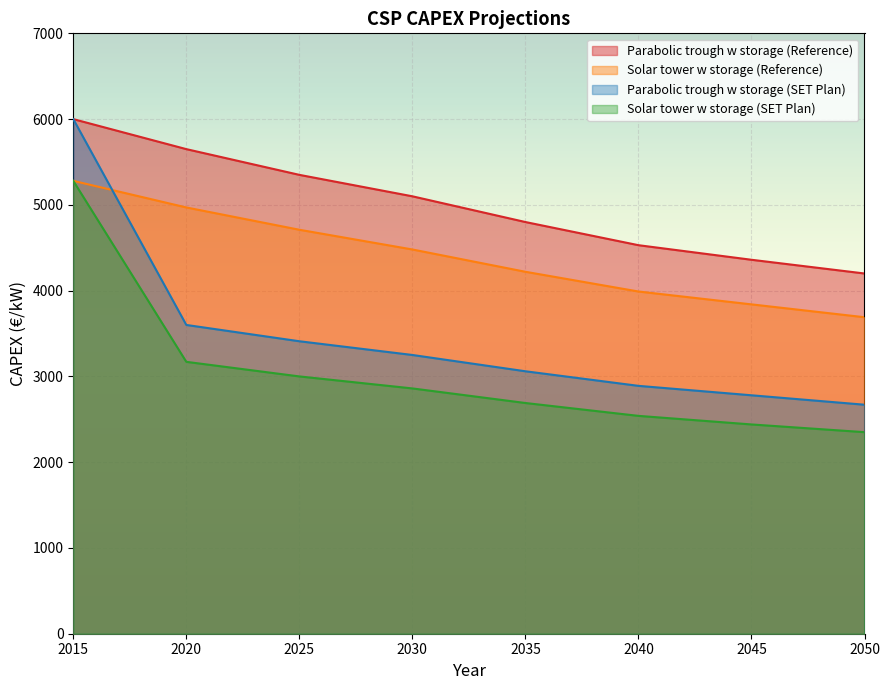

What is the difference between the maximum and second lowest values in the Solar tower w storage (Reference) series?

1440